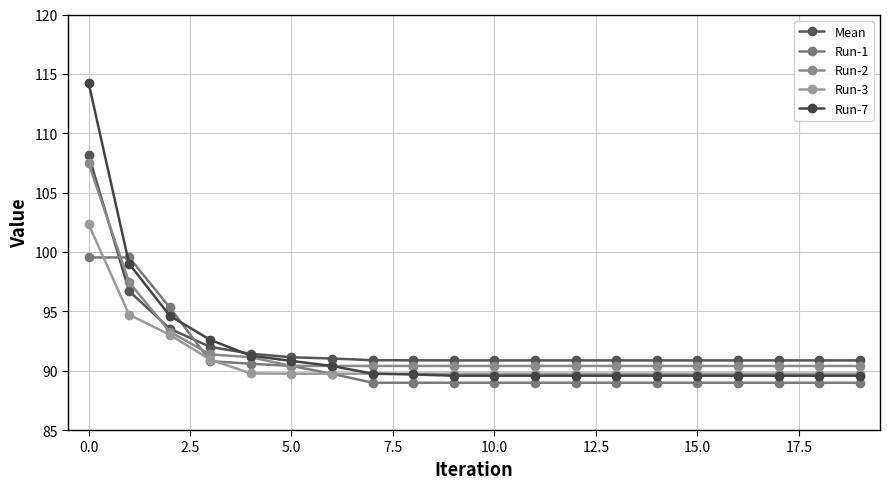

At which category is the sum across all series the highest?

0.0